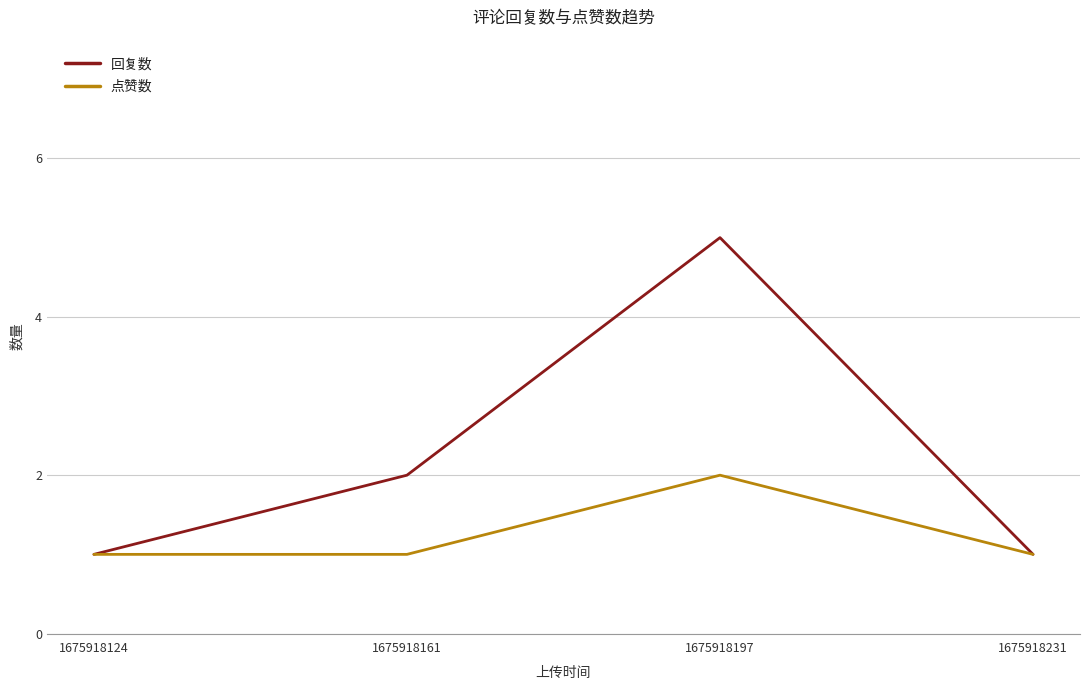

Rank the series by their average value, from highest to lowest.

回复数, 点赞数